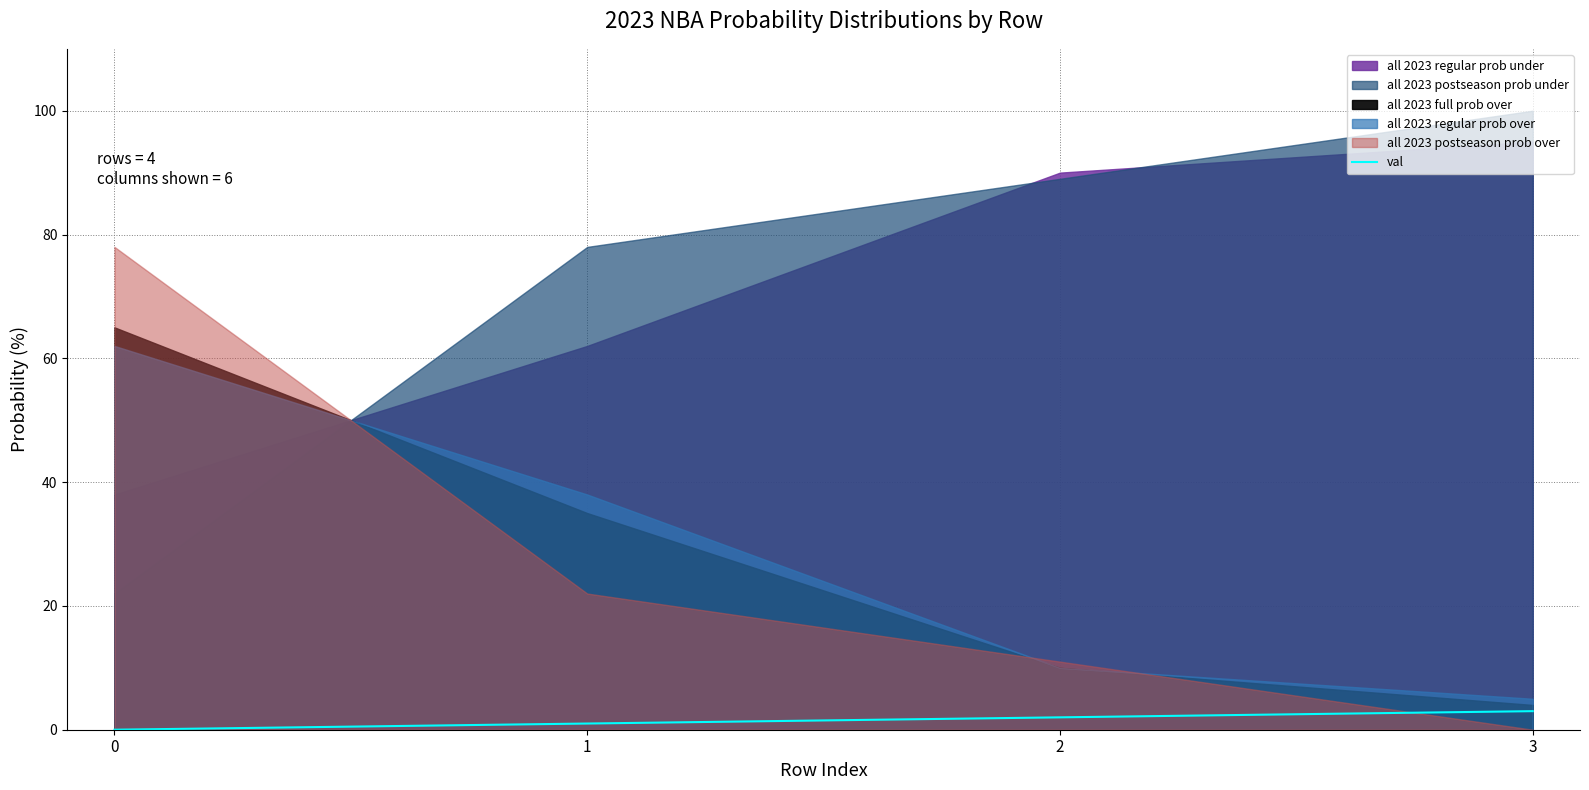

Rank the categories by value from highest to lowest.

3, 2, 1, 0